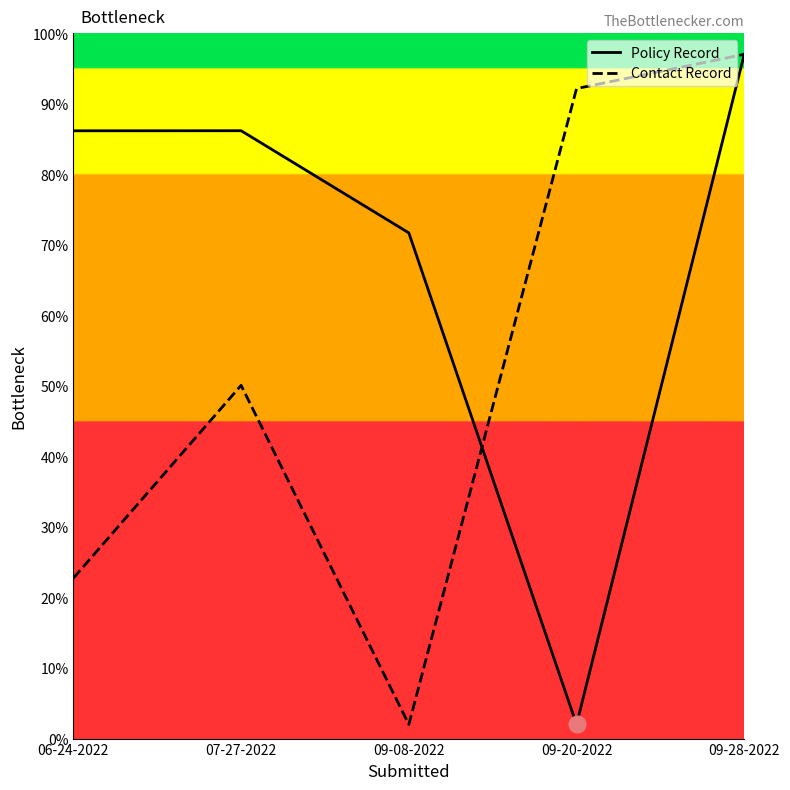

Reading left to right, extract all data points from this chart.

Policy Record: 06-24-2022=86.2	07-27-2022=86.2	09-08-2022=71.7	09-20-2022=2.0	09-28-2022=97.0
Contact Record: 06-24-2022=22.7	07-27-2022=50.1	09-08-2022=2.0	09-20-2022=92.1	09-28-2022=97.0